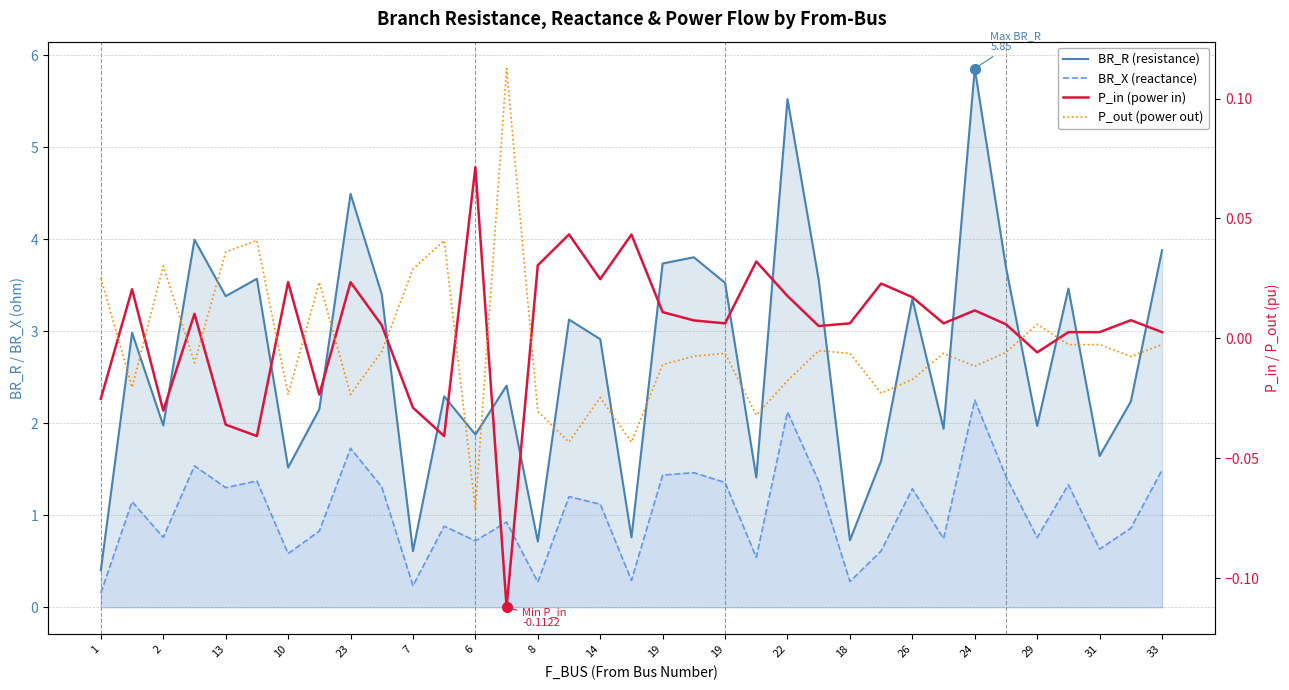

In P_in (power in), how many points are higher than both neighbors (excluding endpoints)?

12